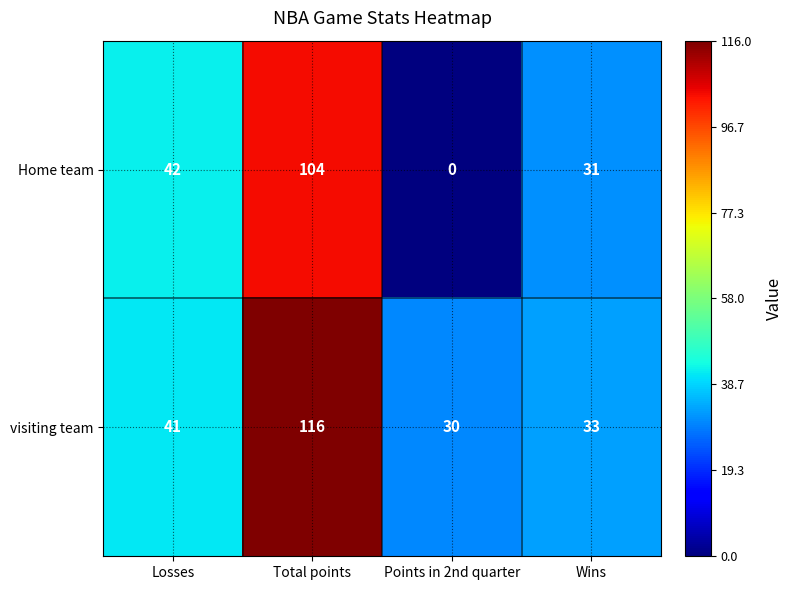

How many data points does each series have?

4